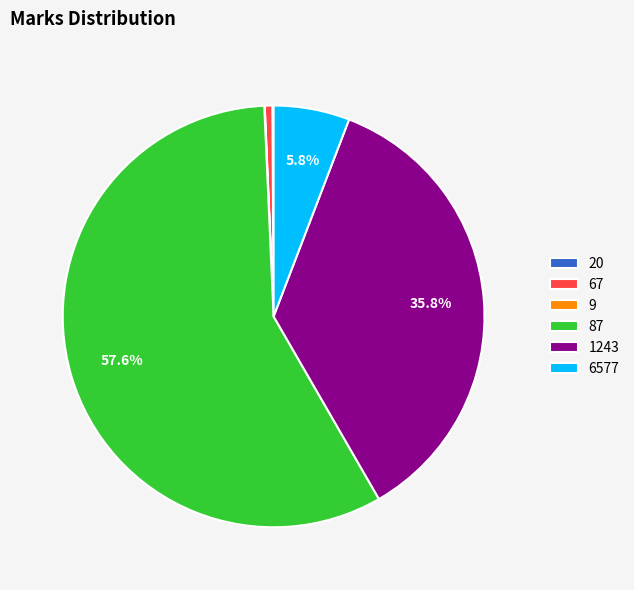

Is it true that 67 is 11% of the pie?

False